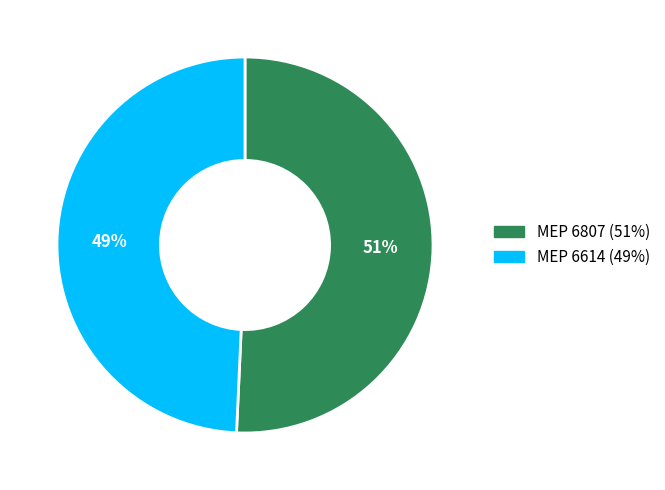

Which slice is the largest?

MEP 6807 (51%)